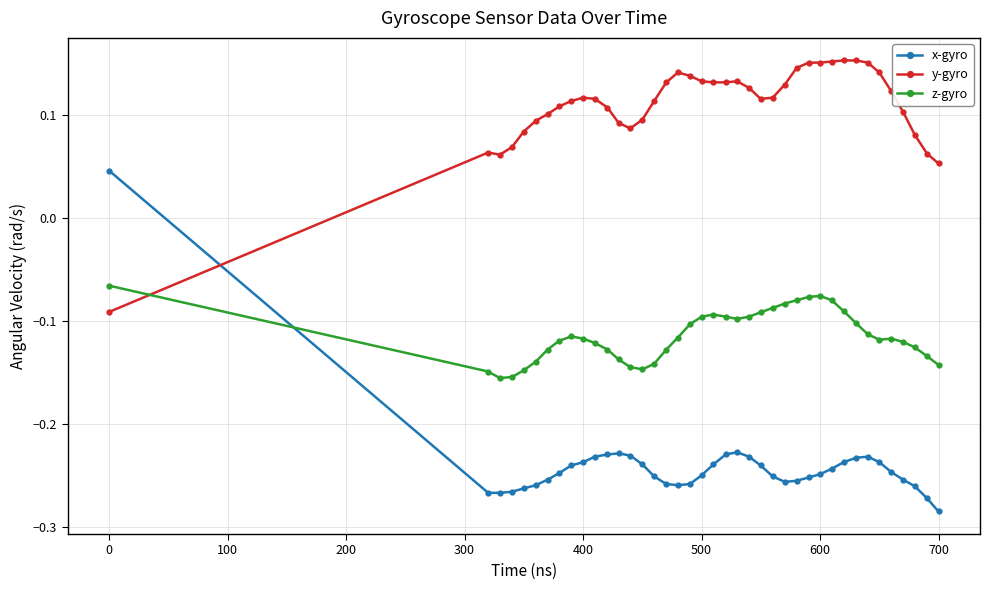

List the series in order of their overall mean, lowest first.

x-gyro, z-gyro, y-gyro